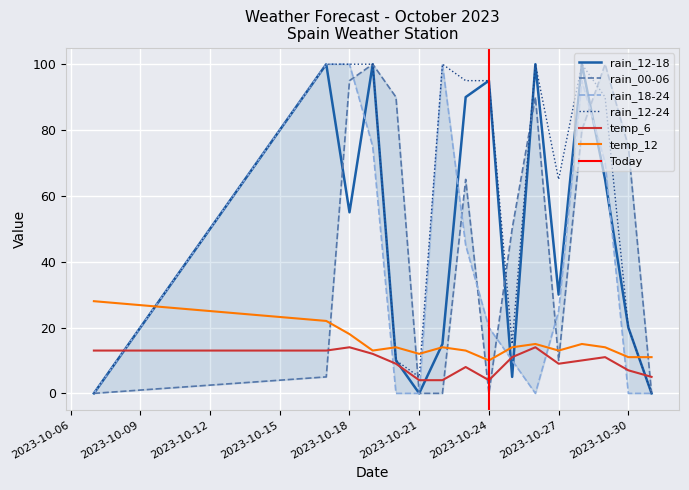

Which category has the highest value in the rain_18-24 series?

2023-10-17